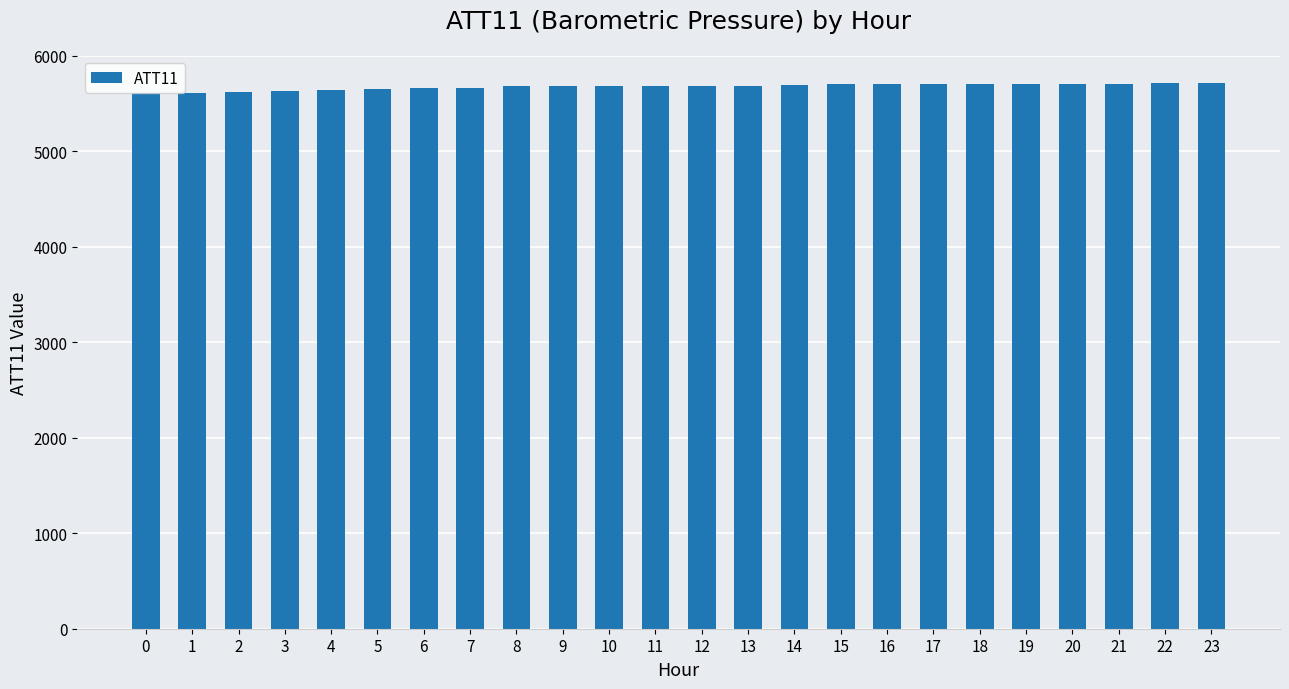

Is it true that the value at 18 is 7710.0?

False